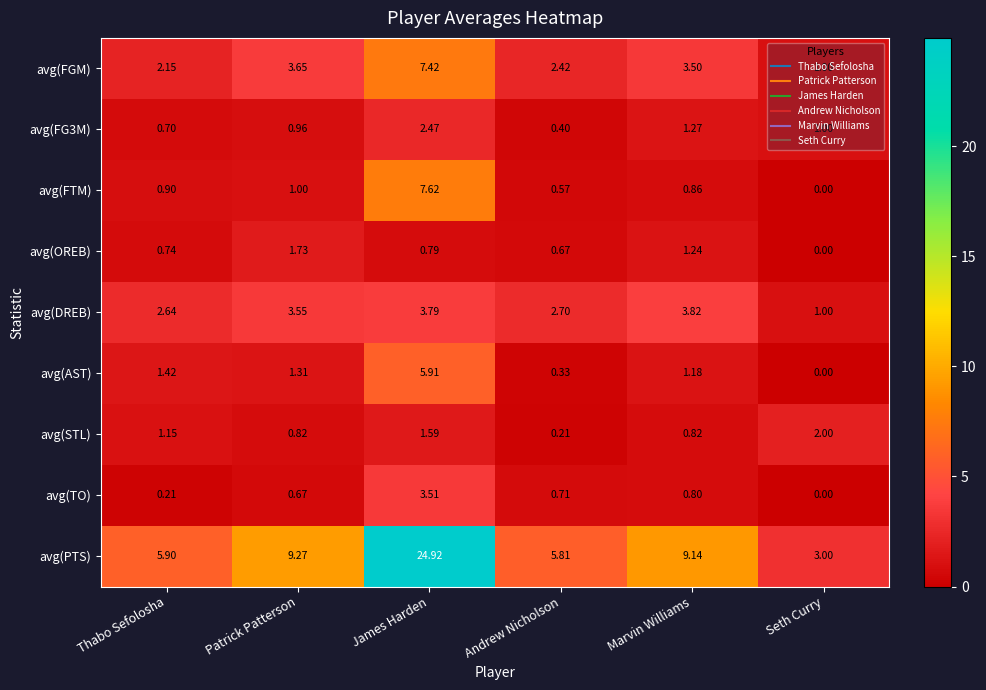

Count the number of categories in the chart.

6